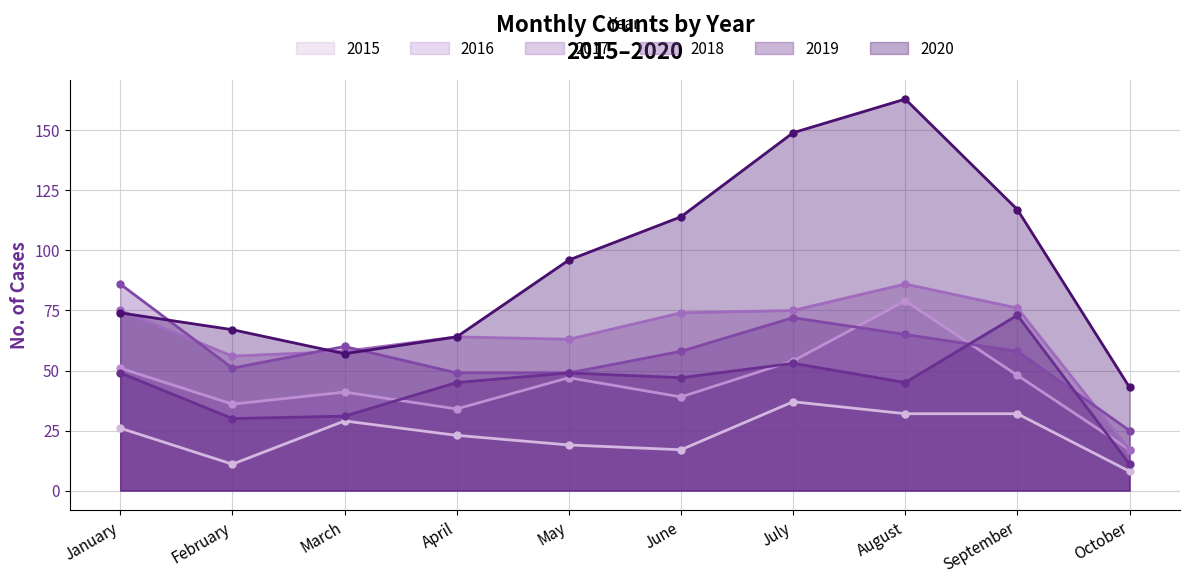

In 2017, how many points are higher than both neighbors (excluding endpoints)?

2